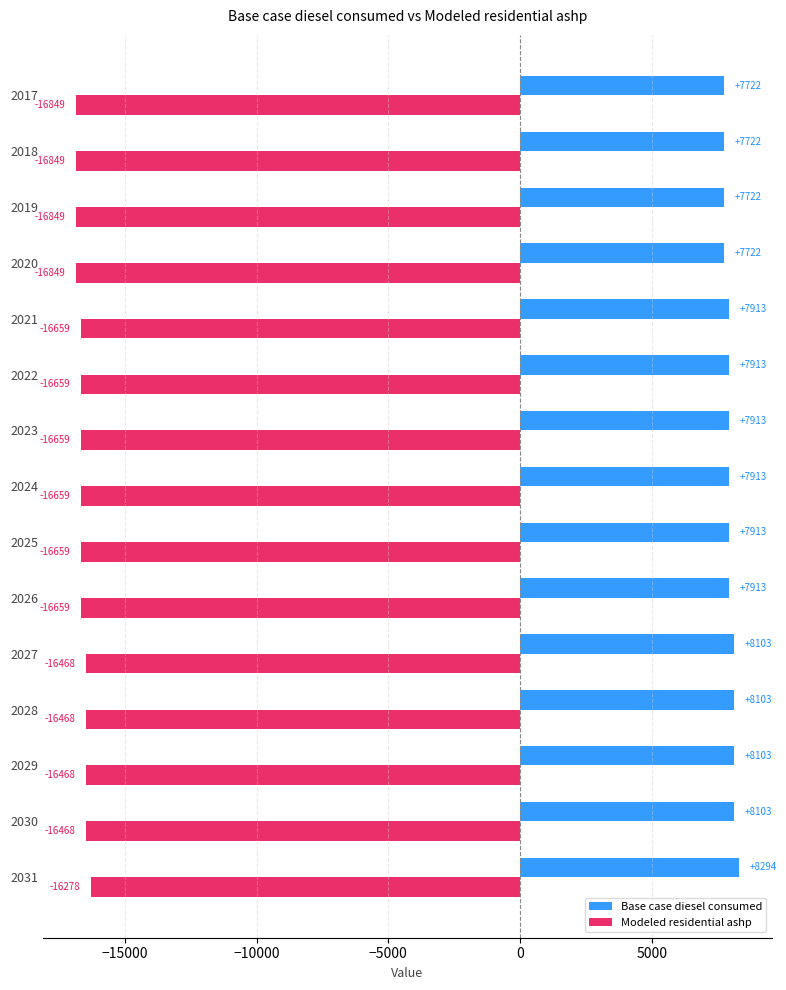

What is the sum of the Modeled residential ashp values at 2025 and 2030?

-33127.0